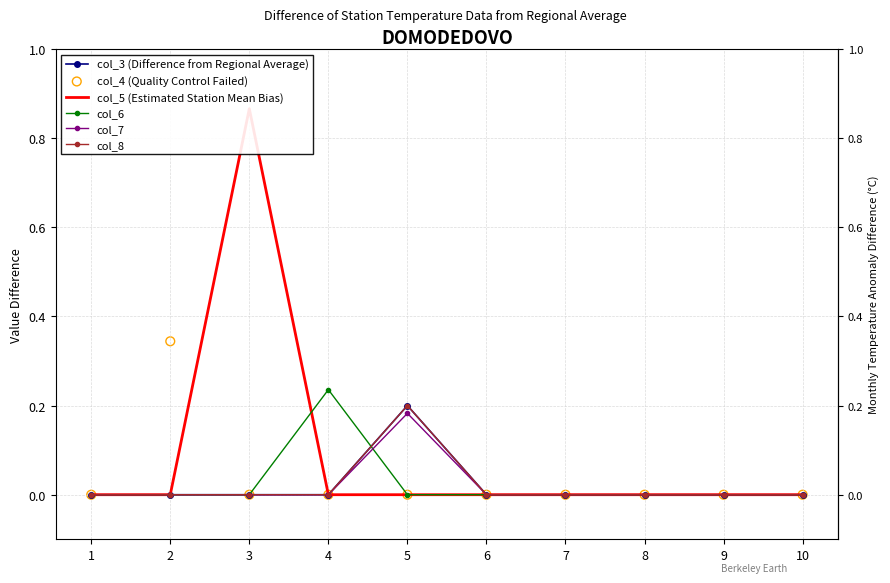

At which category is the sum across all series the highest?

3